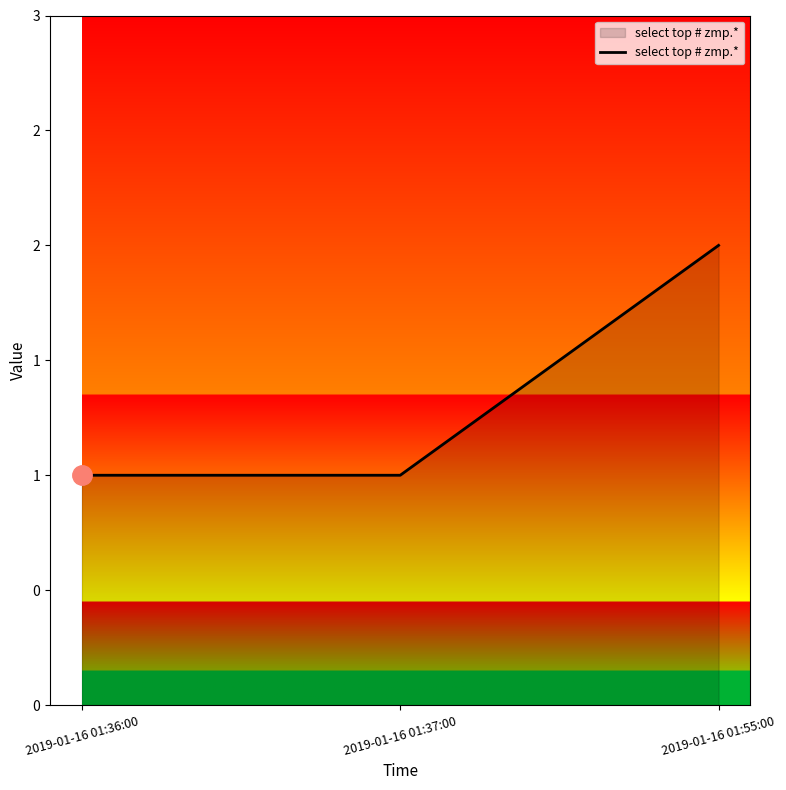

What is the difference between the values at 2019-01-16 01:55:00 and 2019-01-16 01:36:00?

1